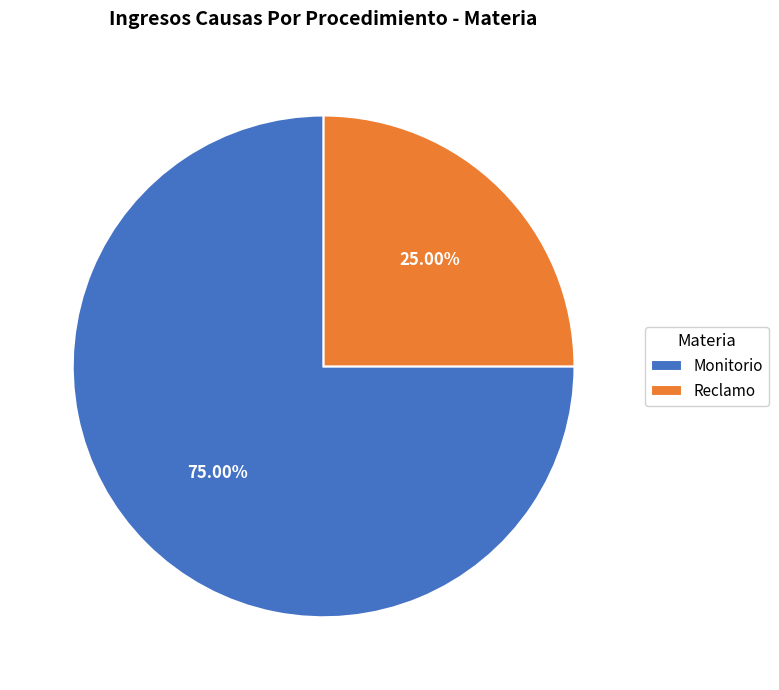

True or false: Monitorio accounts for 81% of the total.

False